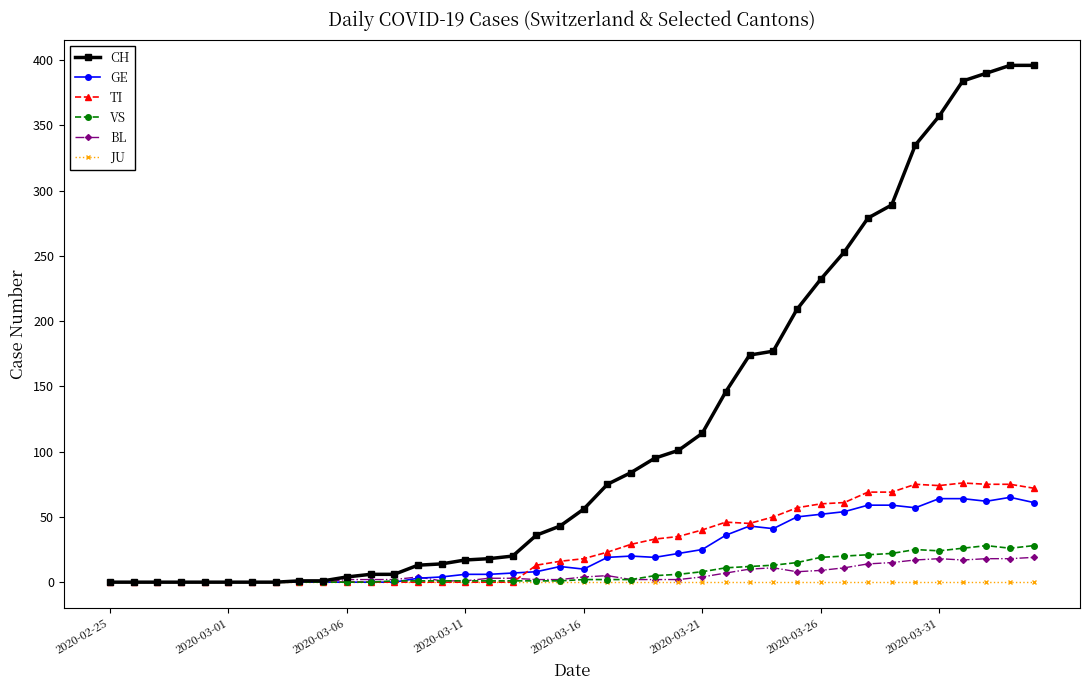

True or false: TI has more than 0 interior local peaks.

True